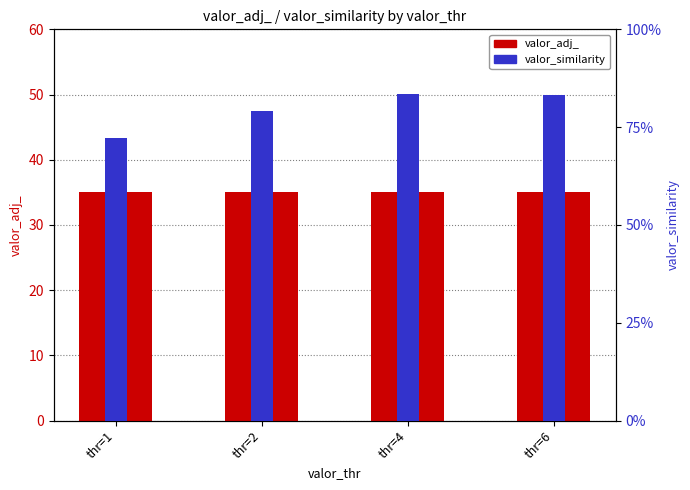

Reading left to right, transcribe all the data shown in this chart.

valor_adj_: thr=1=35.0	thr=2=35.0	thr=4=35.0	thr=6=35.0
valor_similarity: thr=1=0.7	thr=2=0.8	thr=4=0.8	thr=6=0.8